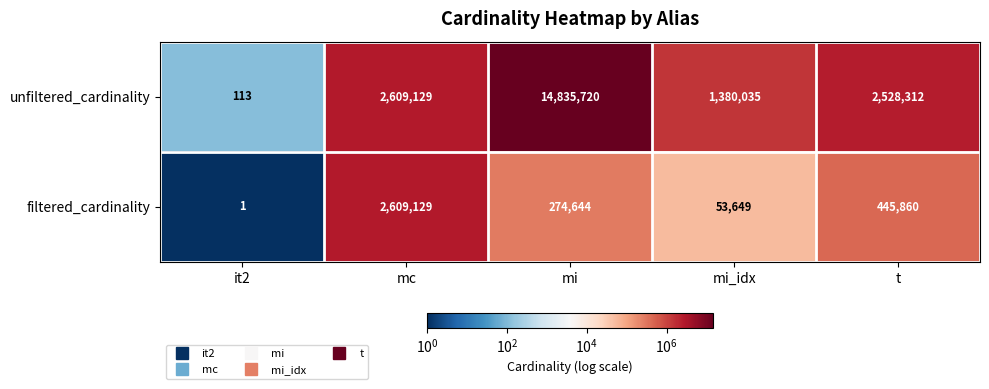

Which series has the largest total across all categories?

unfiltered_cardinality